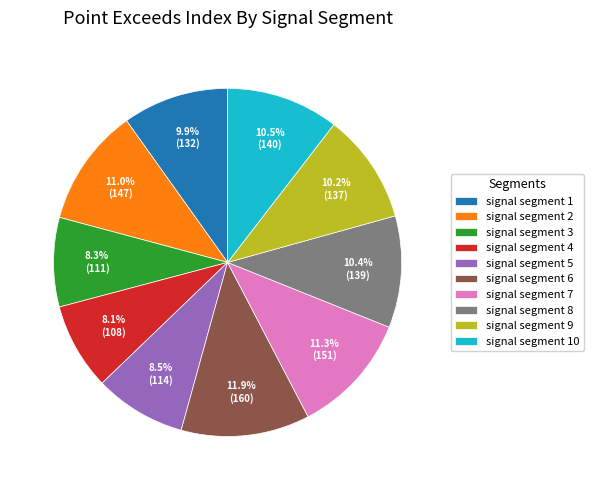

Does signal segment 9 represent more than half of the total?

No